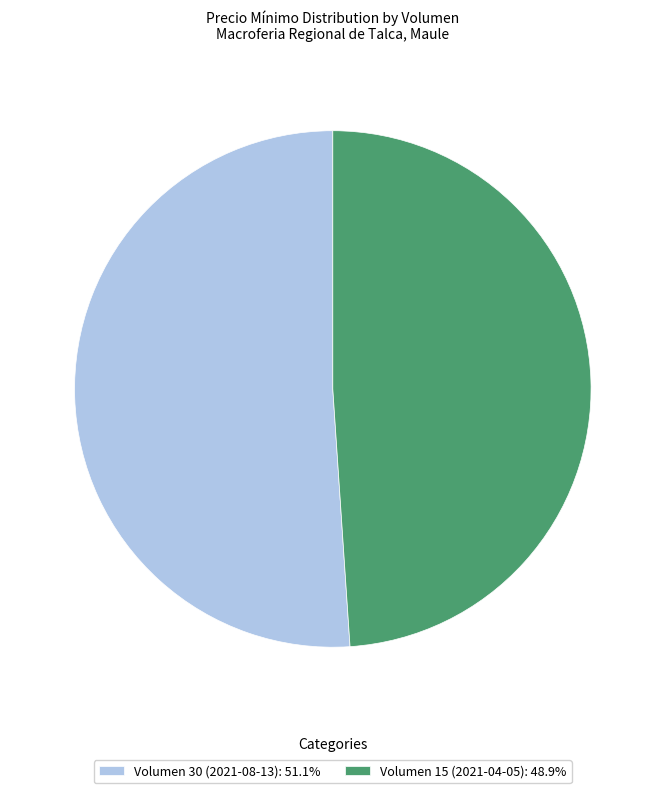

Approximately how many times larger is the value at Volumen 30 (2021-08-13) compared to Volumen 15 (2021-04-05)?

1.0